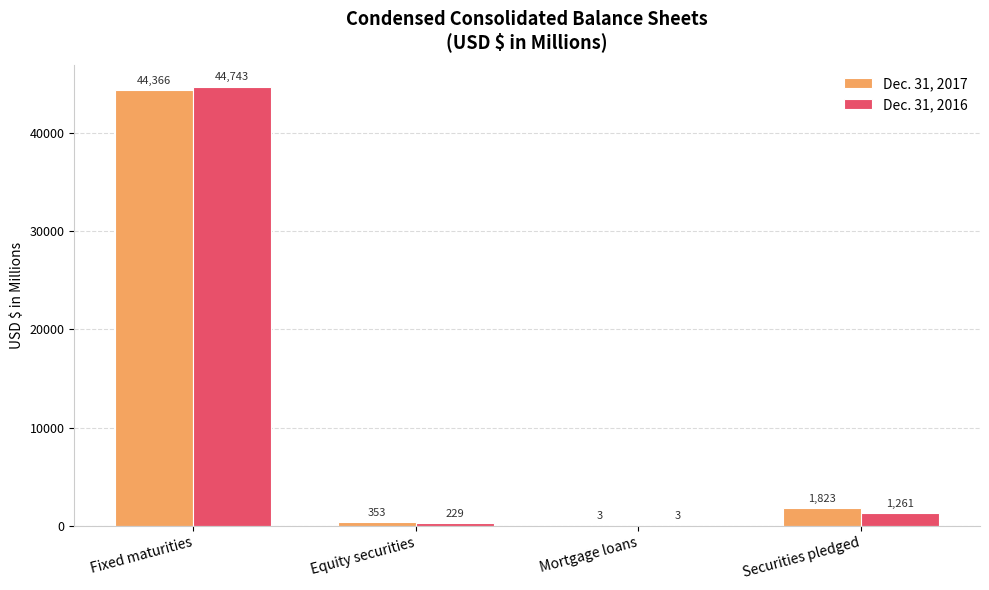

Reading left to right, transcribe all the data shown in this chart.

Dec. 31, 2017: Fixed maturities=44366	Equity securities=353	Mortgage loans=3	Securities pledged=1823
Dec. 31, 2016: Fixed maturities=44743	Equity securities=229	Mortgage loans=3	Securities pledged=1261